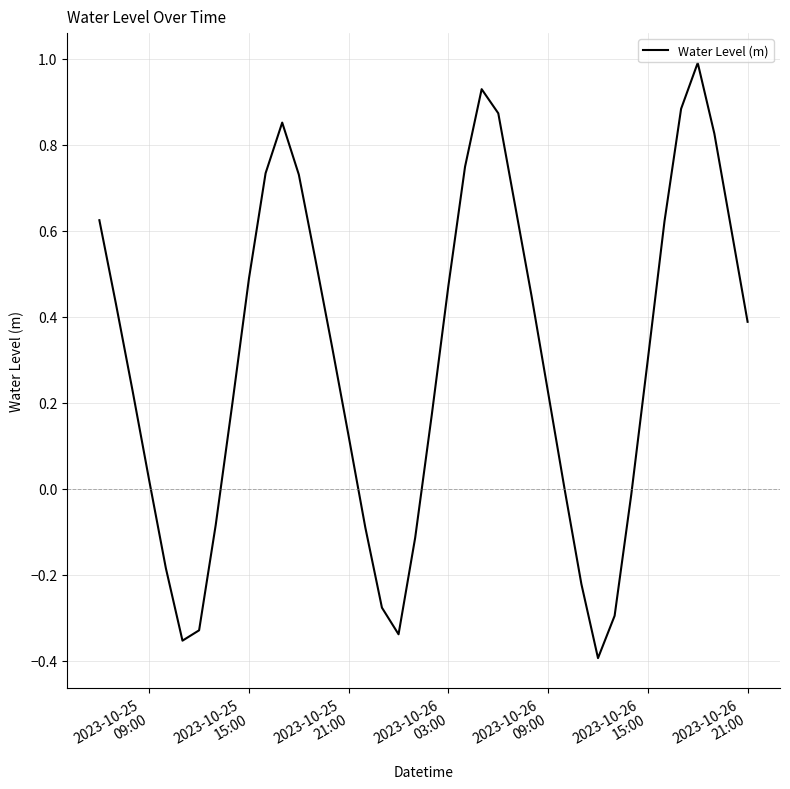

Does the chart display data point markers on the line(s)?

No